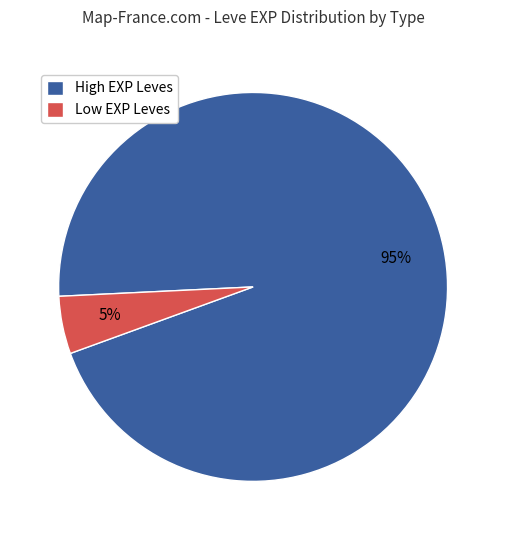

How many slices are in this pie chart?

2